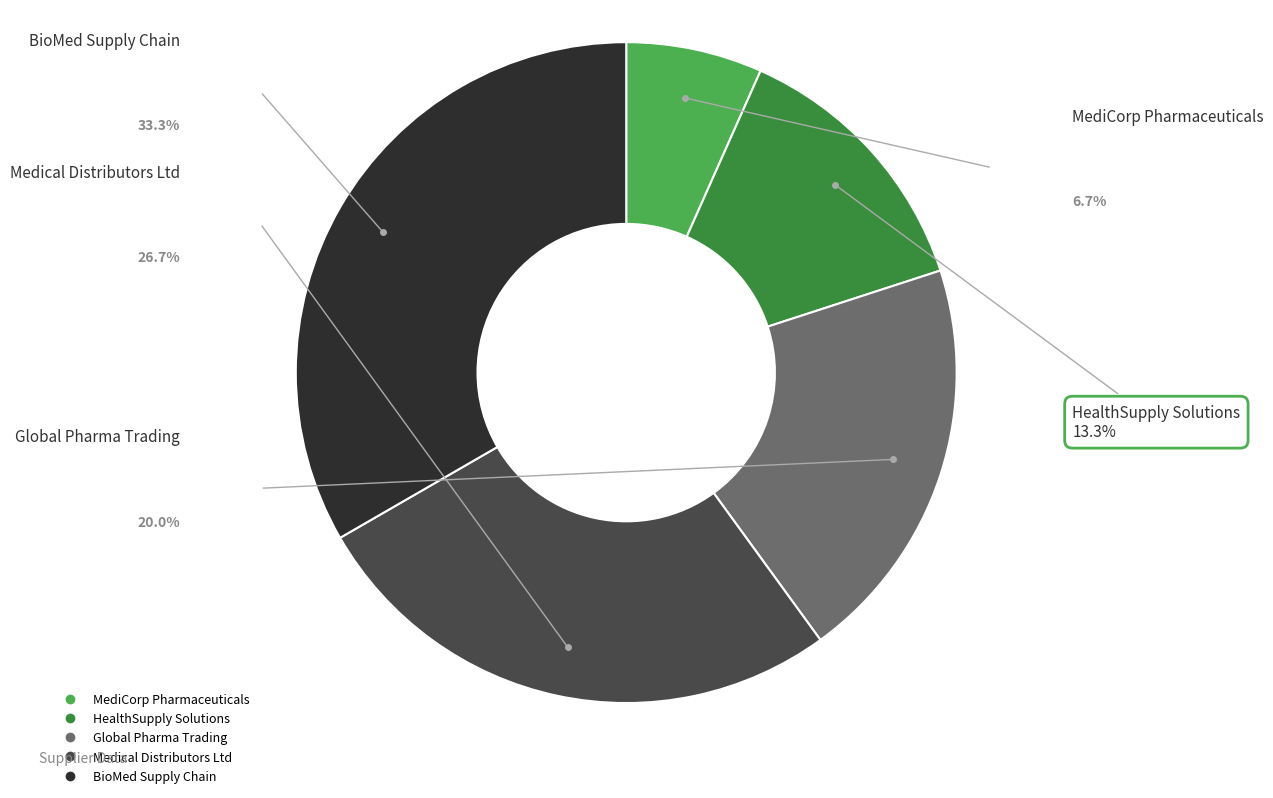

How many slices are in this pie chart?

5